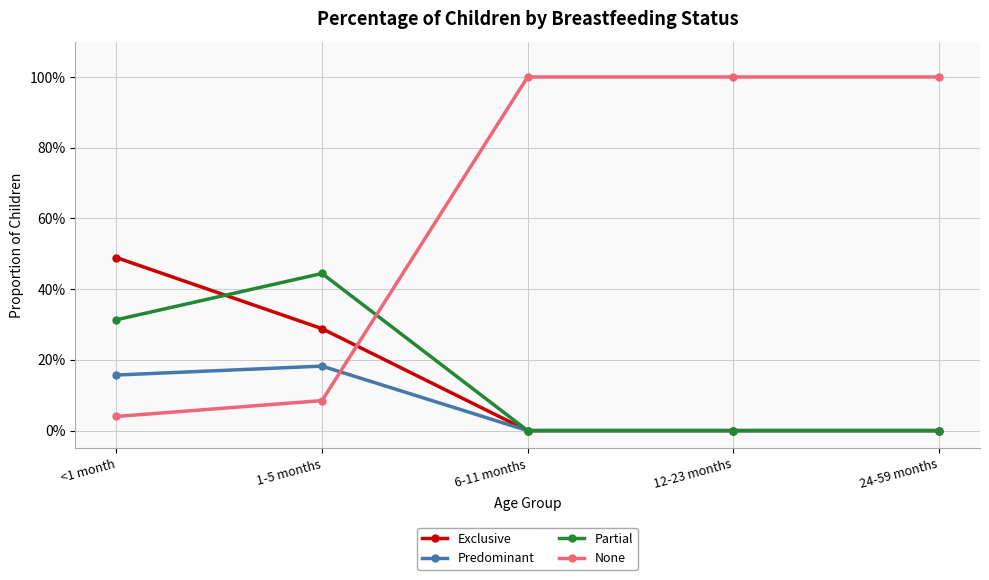

What are all the series names shown in the legend?

Exclusive, Predominant, Partial, None